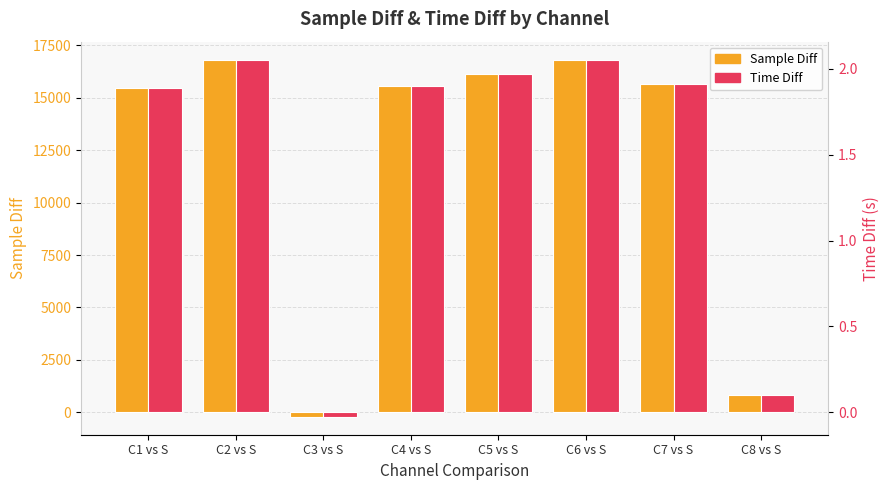

Reading left to right, what are all the values shown in this chart?

Sample Diff: C1 vs S=15462.0	C2 vs S=16795.0	C3 vs S=-212.0	C4 vs S=15560.0	C5 vs S=16109.0	C6 vs S=16818.0	C7 vs S=15675.0	C8 vs S=848.0
Time Diff: C1 vs S=1.9	C2 vs S=2.1	C3 vs S=-0.0	C4 vs S=1.9	C5 vs S=2.0	C6 vs S=2.1	C7 vs S=1.9	C8 vs S=0.1